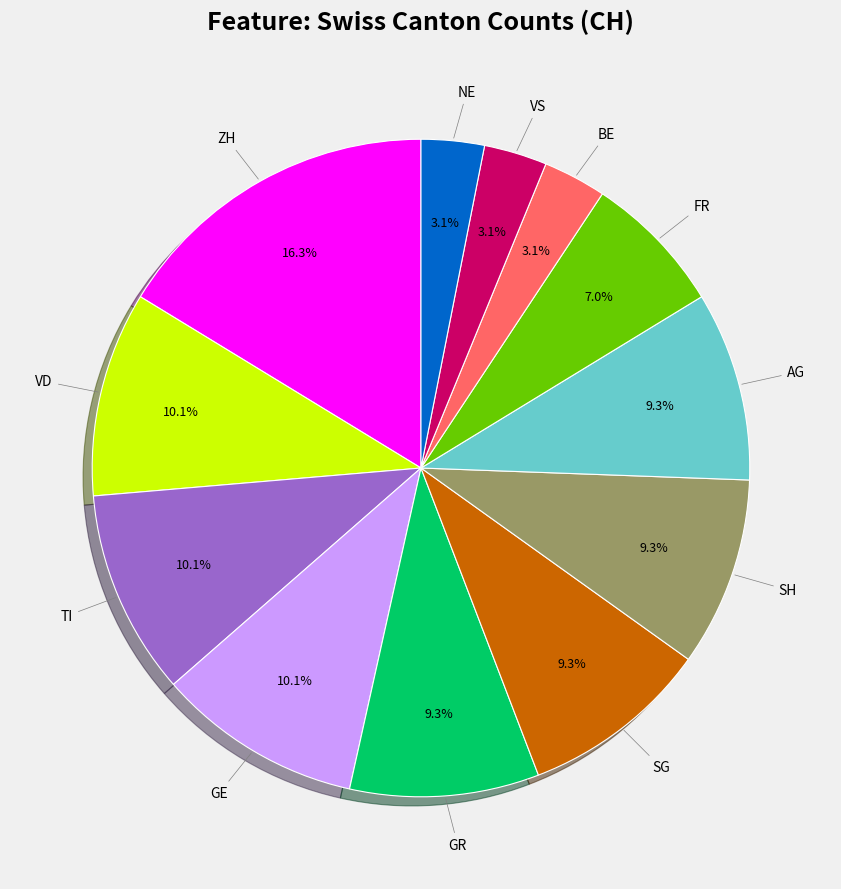

To the nearest percent, what is the difference between the largest and smallest slice percentages?

13%